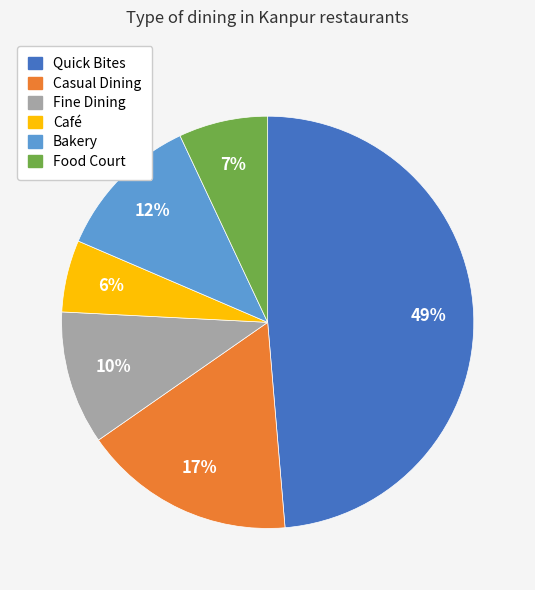

Which category has the smallest portion of the pie?

Café